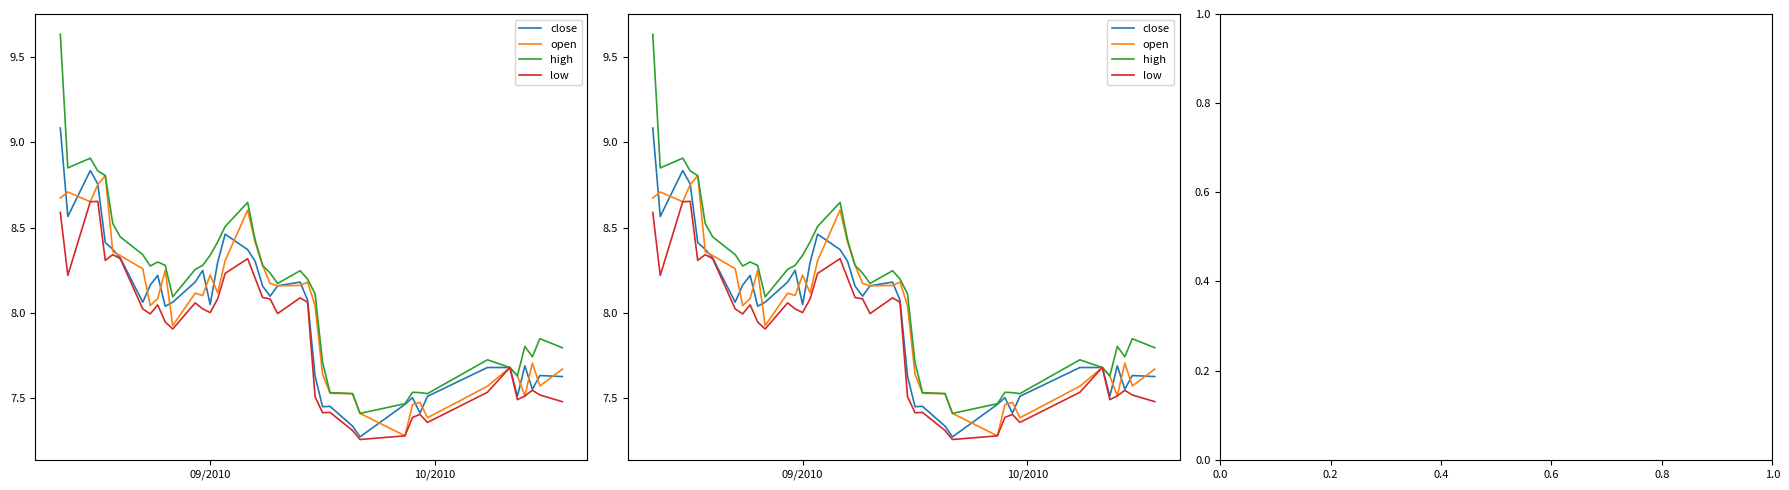

What is the smallest value displayed?

7.3